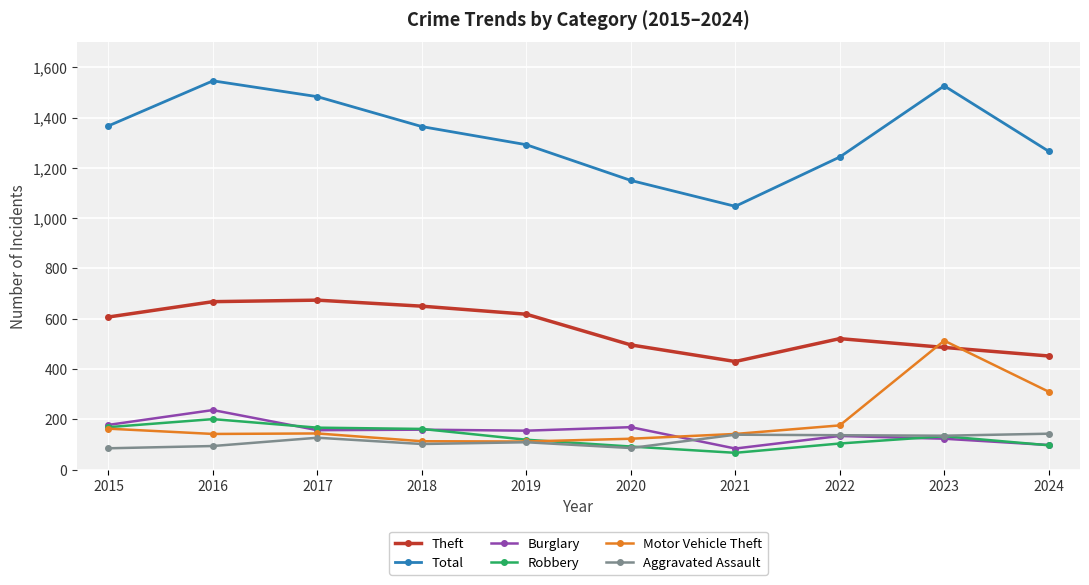

What is the value of the Theft point at the 9th from the left?

486